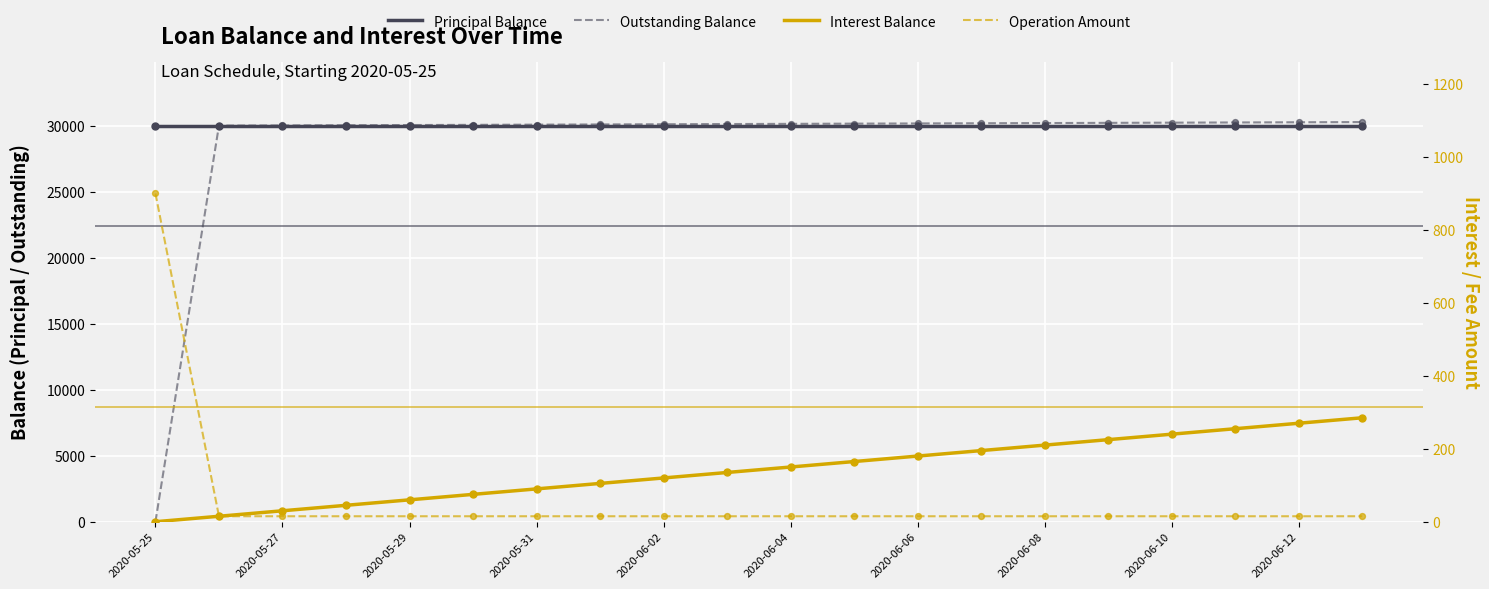

What is the total value across all series at 15?

60465